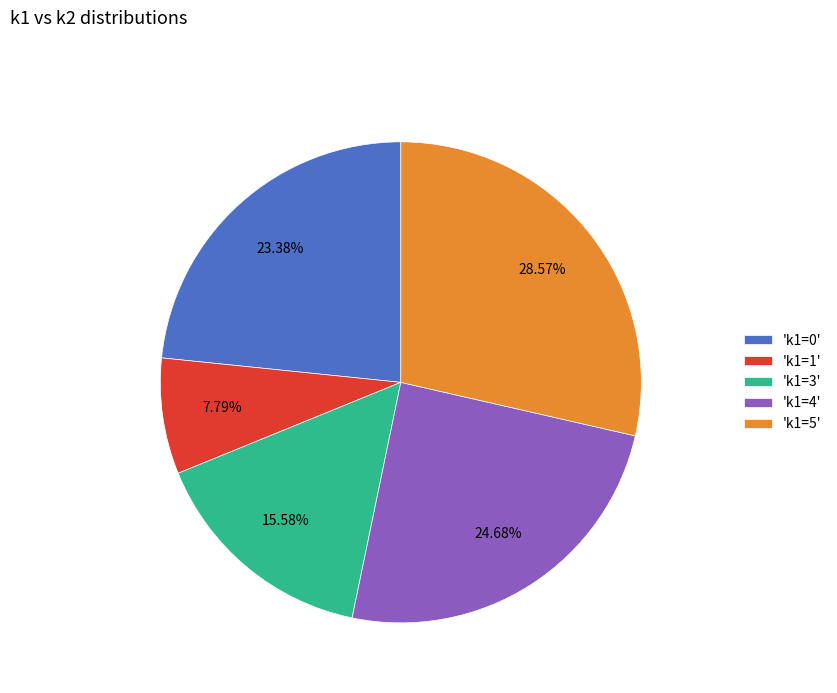

Is the sum of 'k1=5' and 'k1=1' greater than half?

No